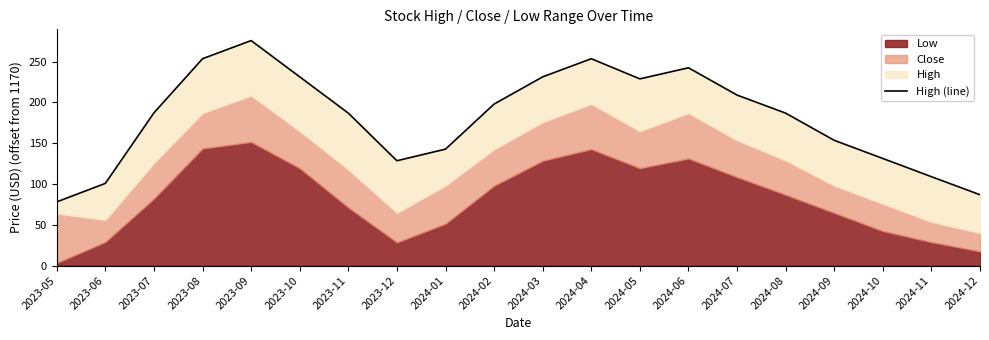

List the labels in order of value, smallest first.

2023-05, 2024-12, 2023-06, 2024-11, 2023-12, 2024-10, 2024-01, 2024-09, 2023-11, 2024-08, 2023-07, 2024-02, 2024-07, 2024-05, 2023-10, 2024-03, 2024-06, 2023-08, 2024-04, 2023-09